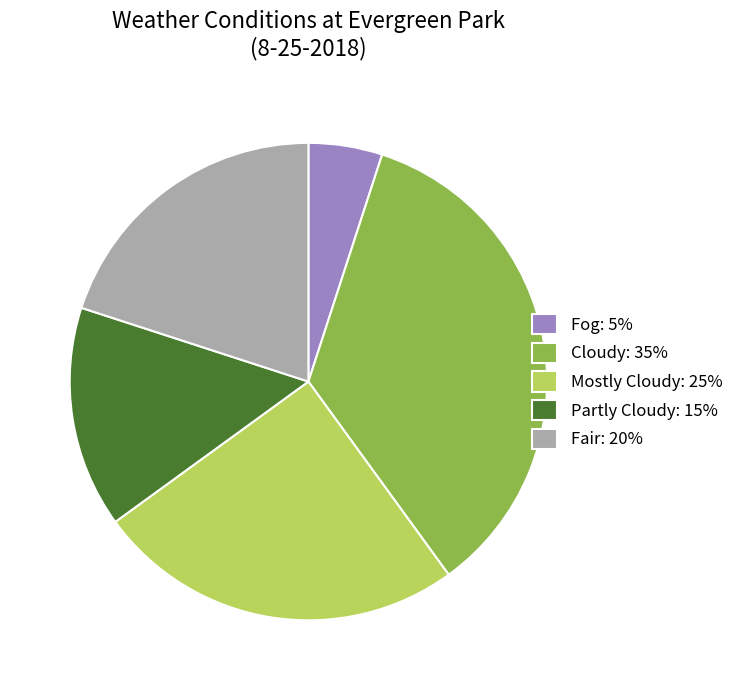

Is there any slice that represents more than half of the pie?

No